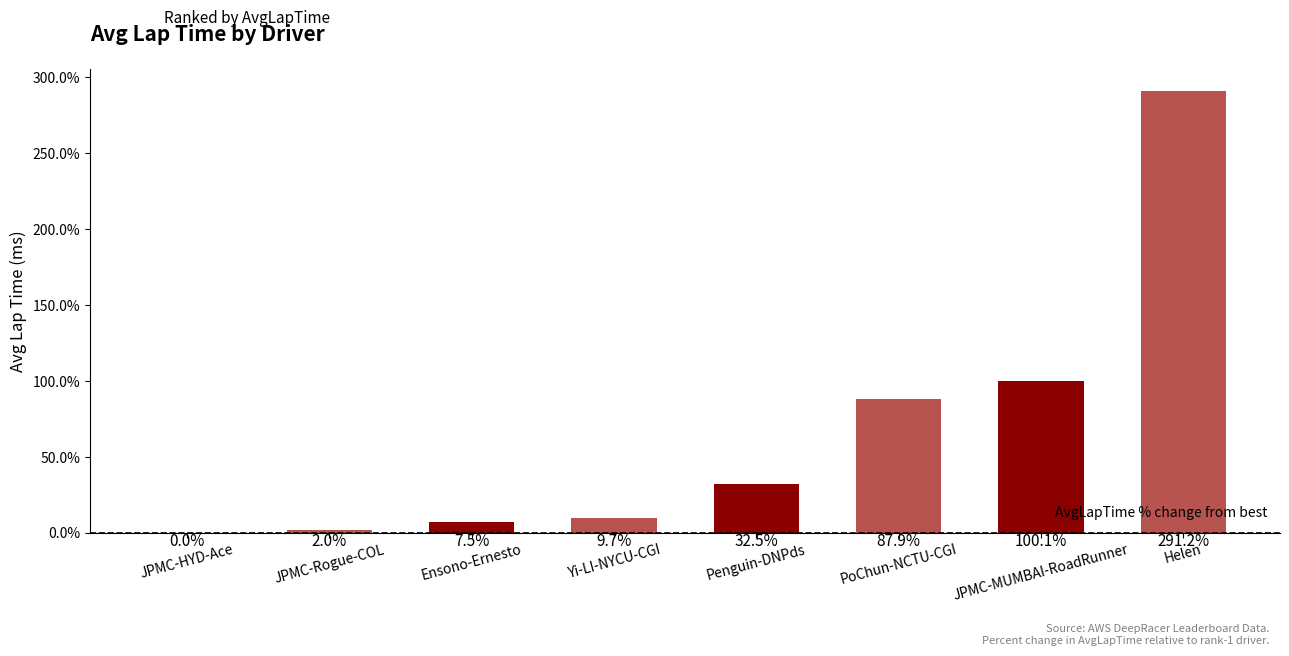

At which label does the data first exceed 32?

Penguin-DNPds